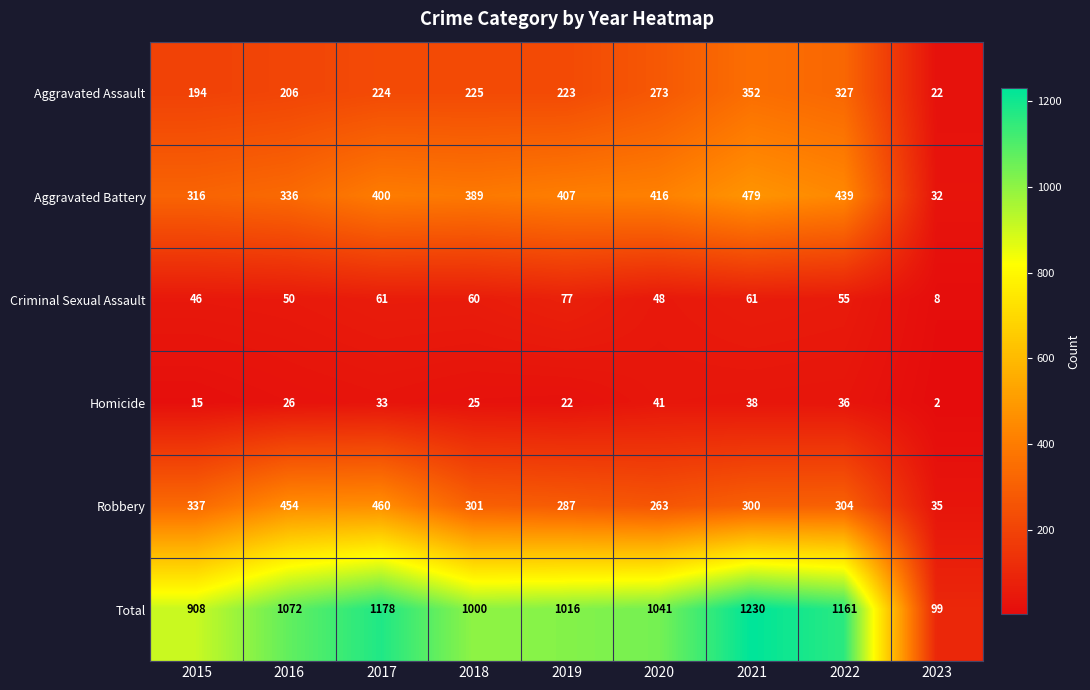

Which category has the lowest value across all series?

2023